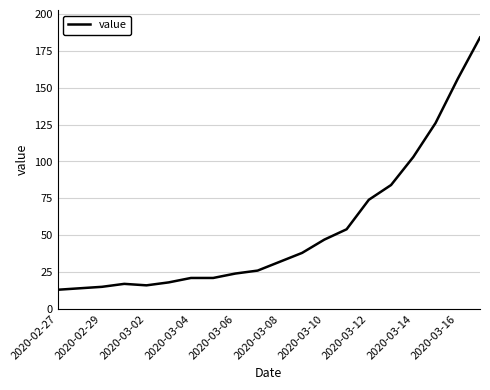

What is the greatest value displayed?

184